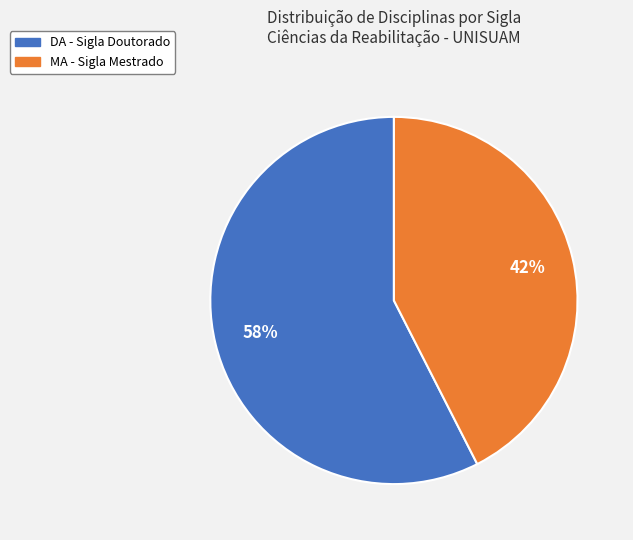

Is there a majority slice in this chart?

Yes